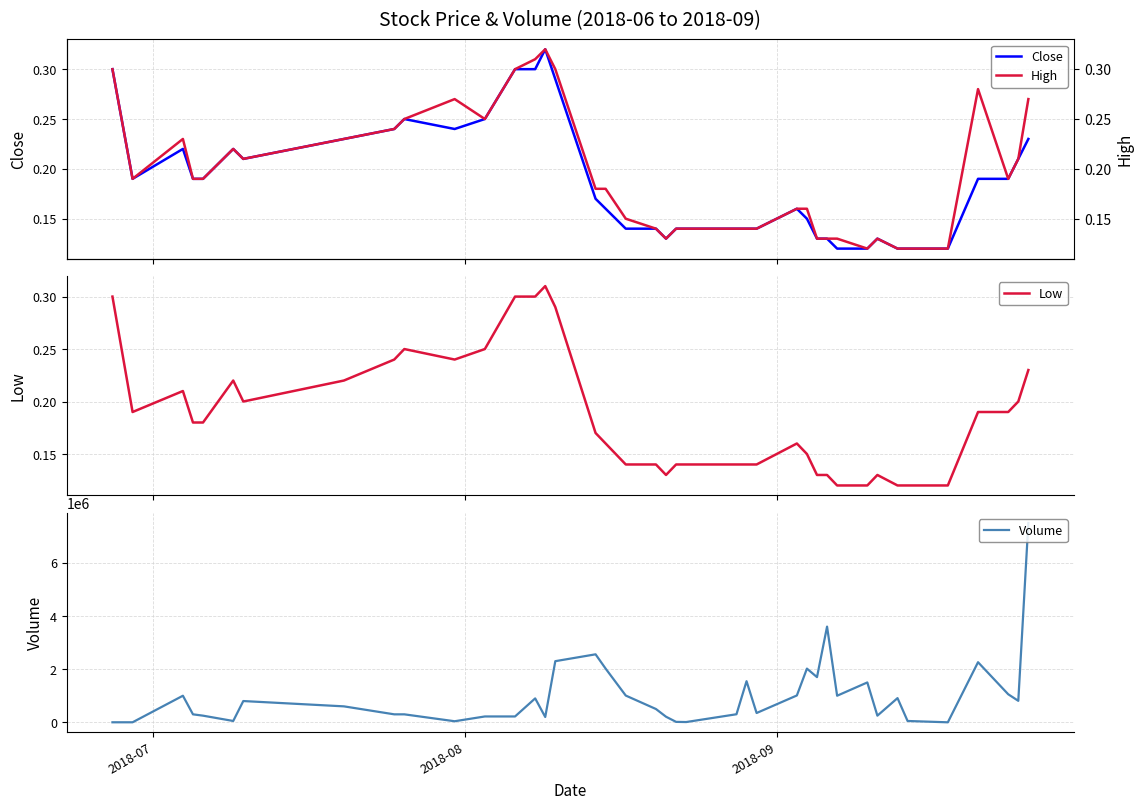

True or false: High and Volume cross at least once.

False